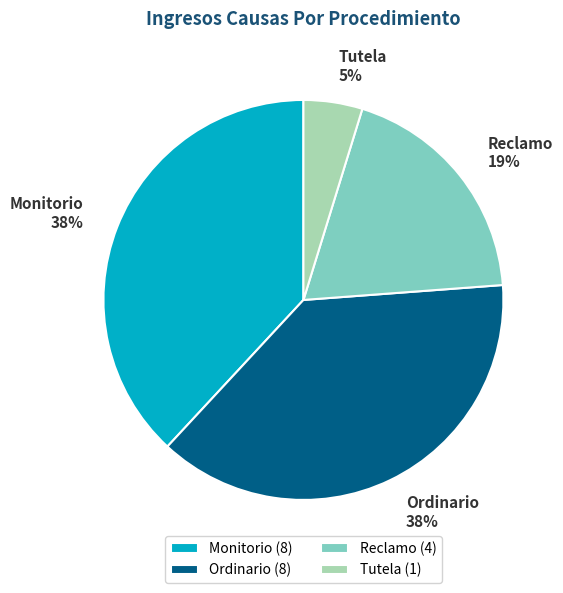

How many segments does this pie chart have?

4